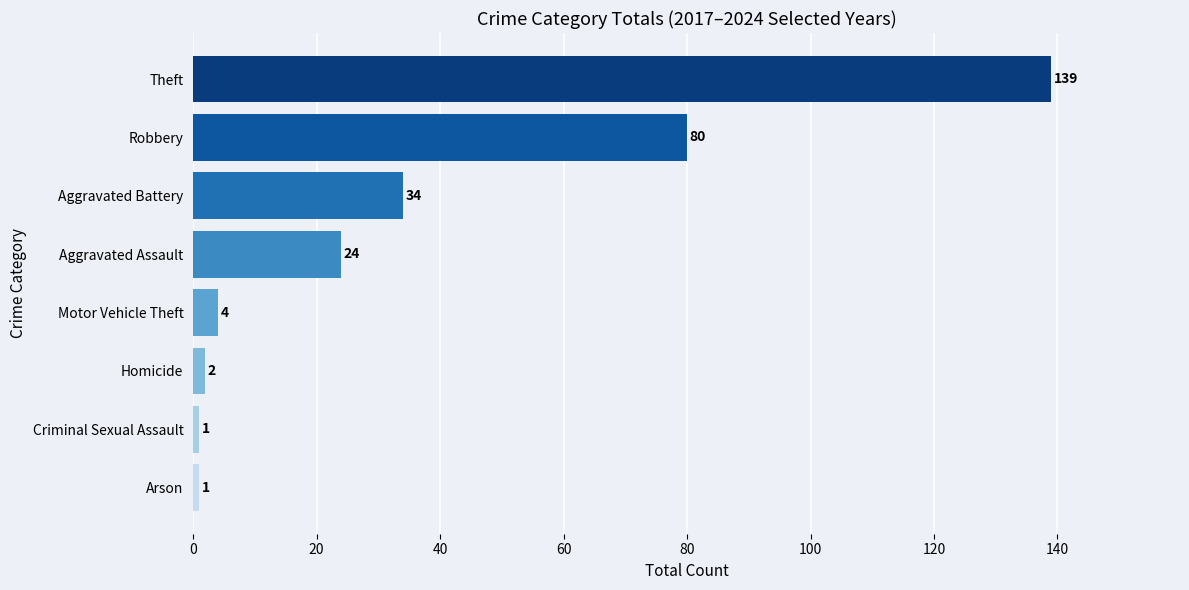

Reading bottom to top, list all the values displayed in this chart.

1	1	2	4	24	34	80	139